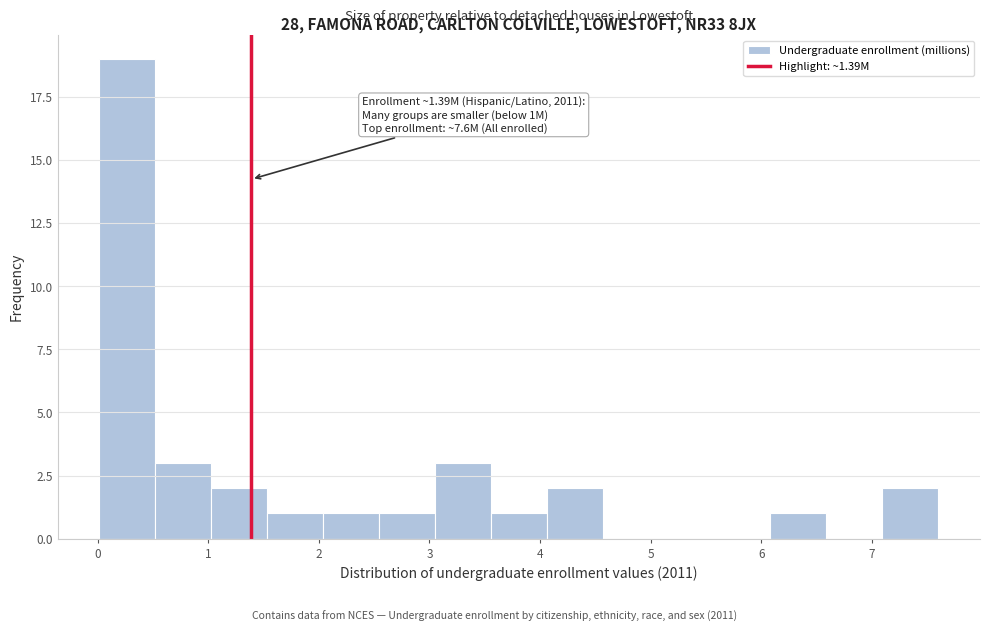

Over which range of the x-axis is the bar tallest?

0.0 to 0.5